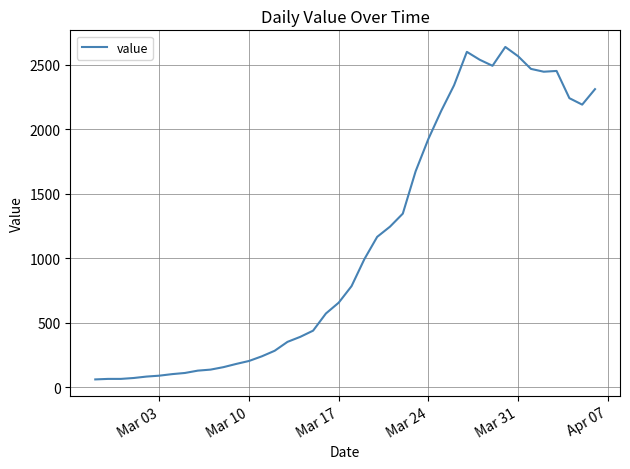

What is the greatest value displayed?

2638